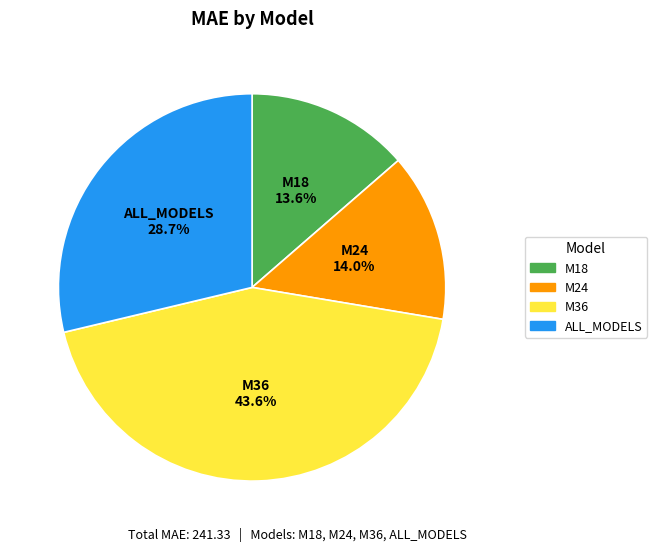

Is there any slice that represents more than half of the pie?

No